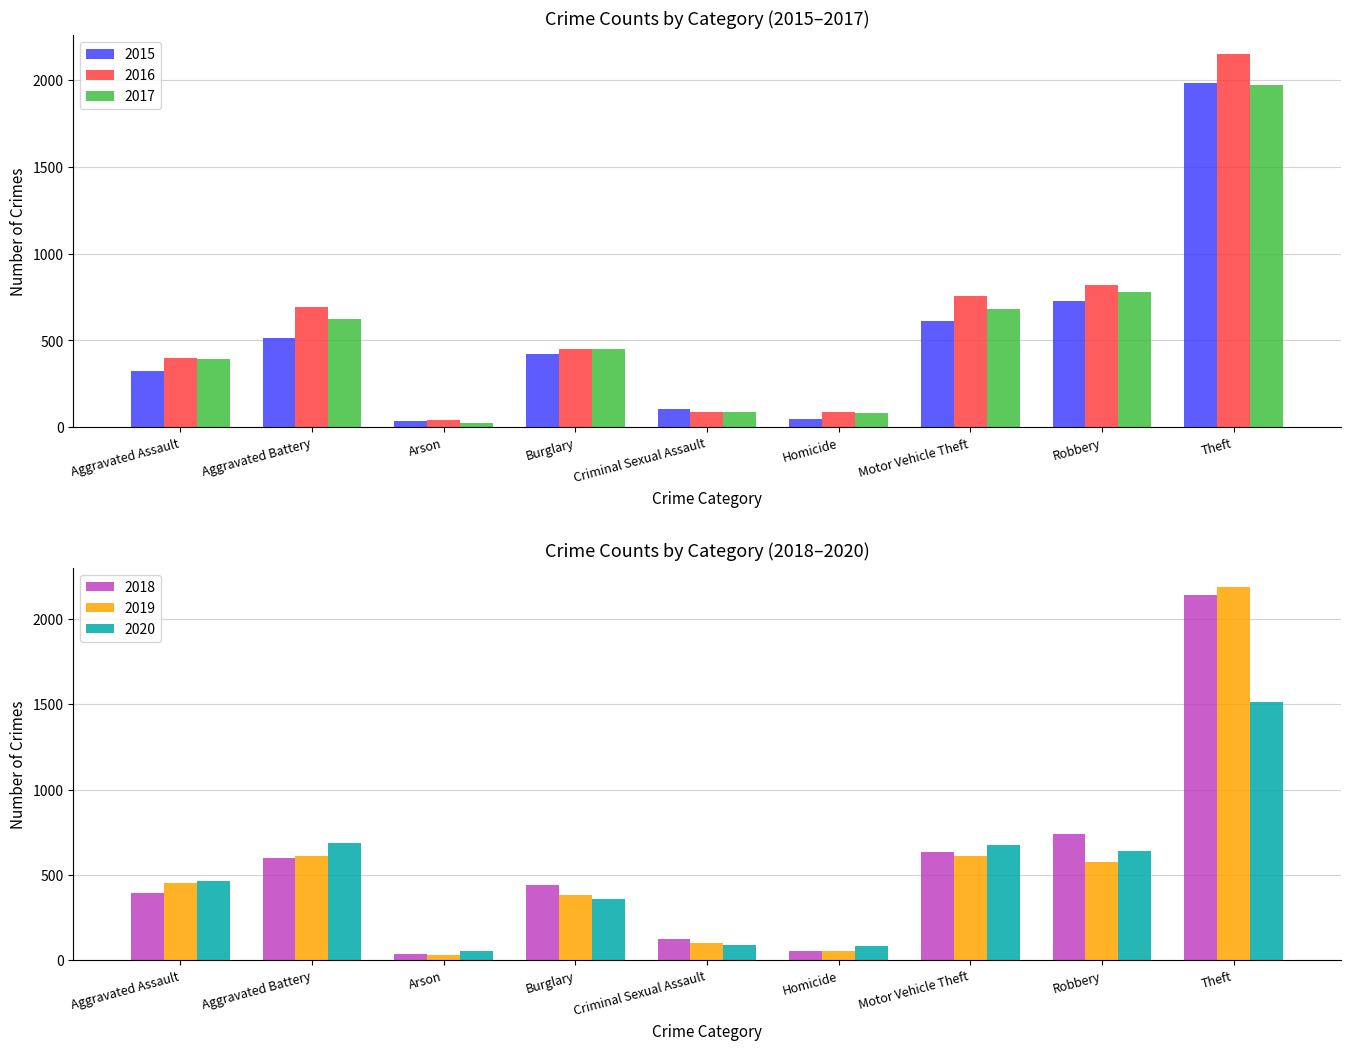

At which label does 2017 reach its peak?

Theft